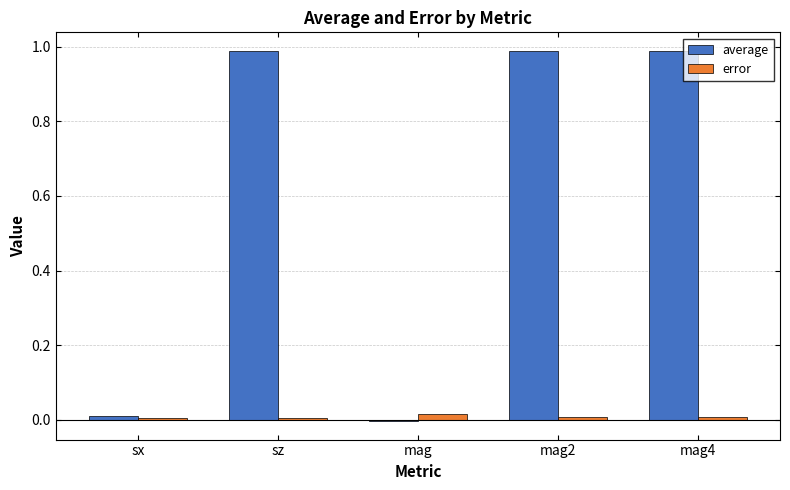

What position from the right is mag2?

2